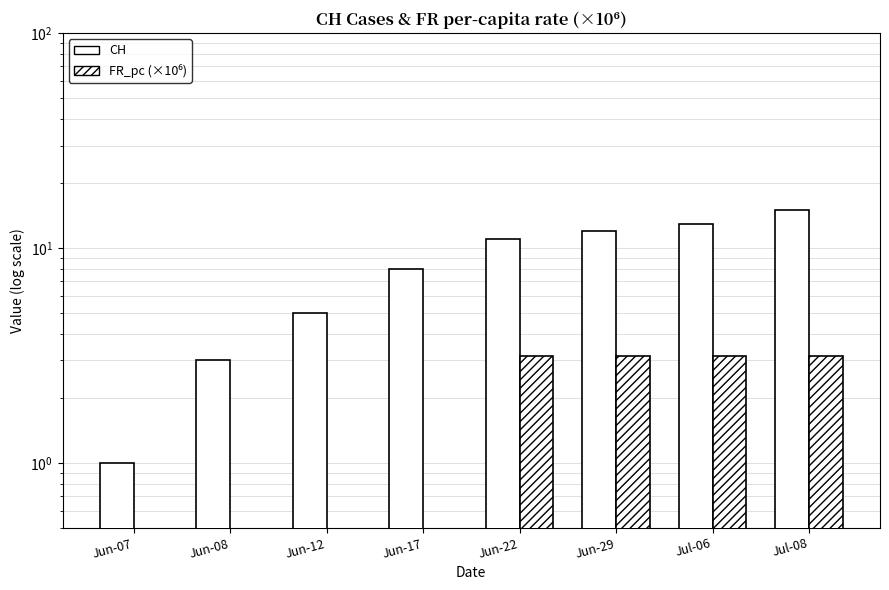

Reading right to left, list all the values displayed in this chart.

CH: Jul-08=15.0	Jul-06=13.0	Jun-29=12.0	Jun-22=11.0	Jun-17=8.0	Jun-12=5.0	Jun-08=3.0	Jun-07=1.0
FR_pc (×10⁶): Jul-08=3.1	Jul-06=3.1	Jun-29=3.1	Jun-22=3.1	Jun-17=0.0	Jun-12=0.0	Jun-08=0.0	Jun-07=0.0